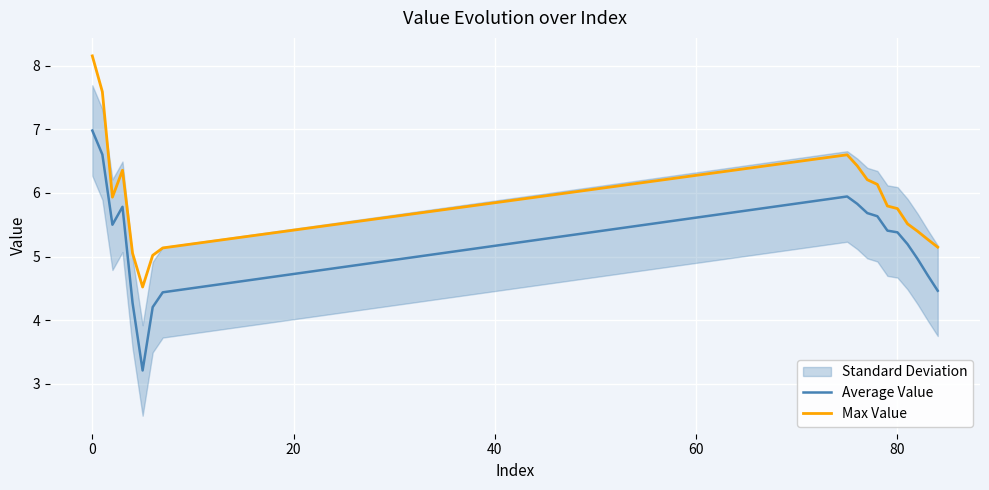

In Max Value, how many points are higher than both neighbors (excluding endpoints)?

2